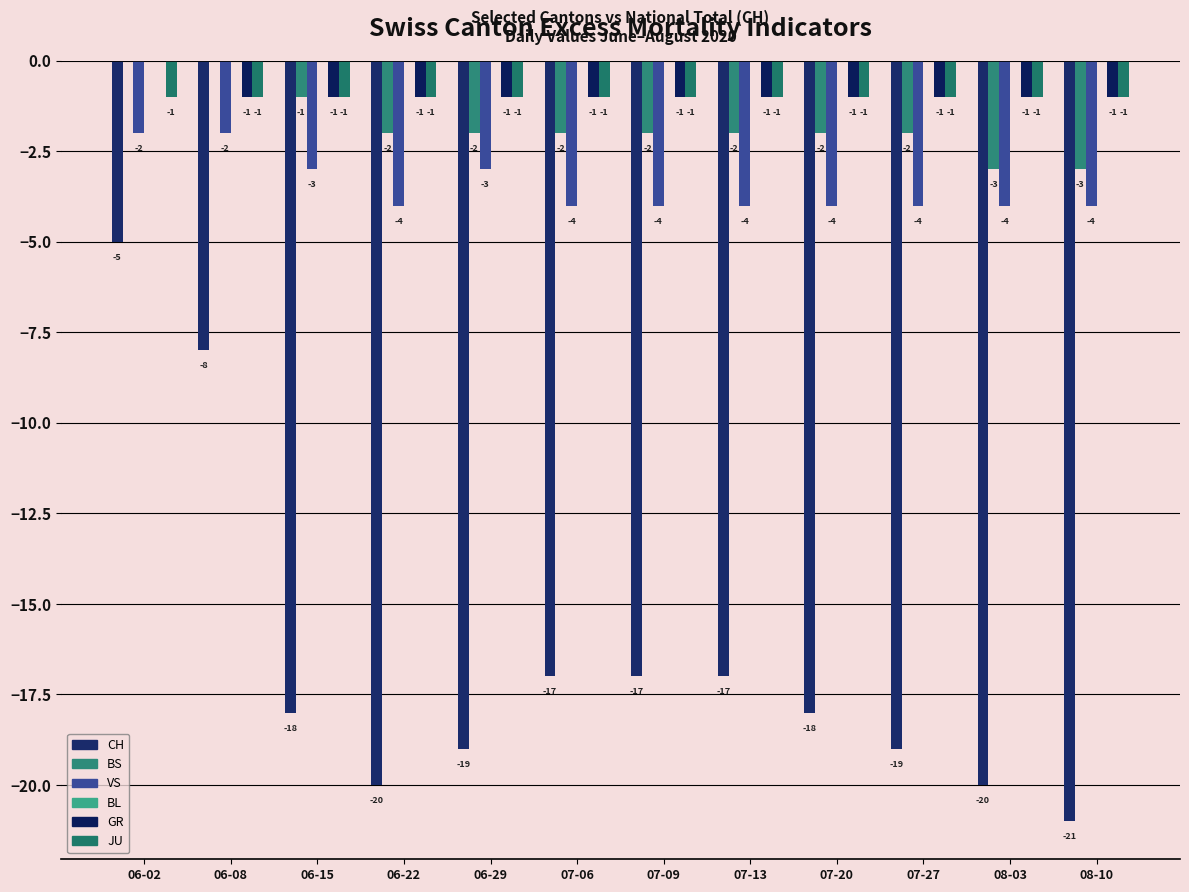

What is the spread (max minus min) of values at 07-06?

16